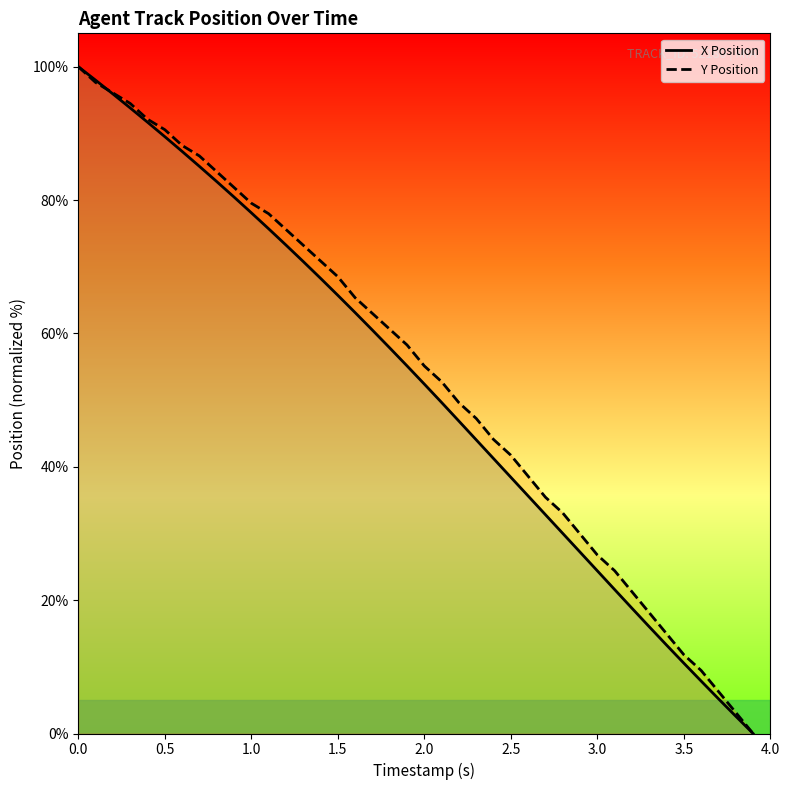

The X Position series shows 100.2 at 1.5. True or false?

False